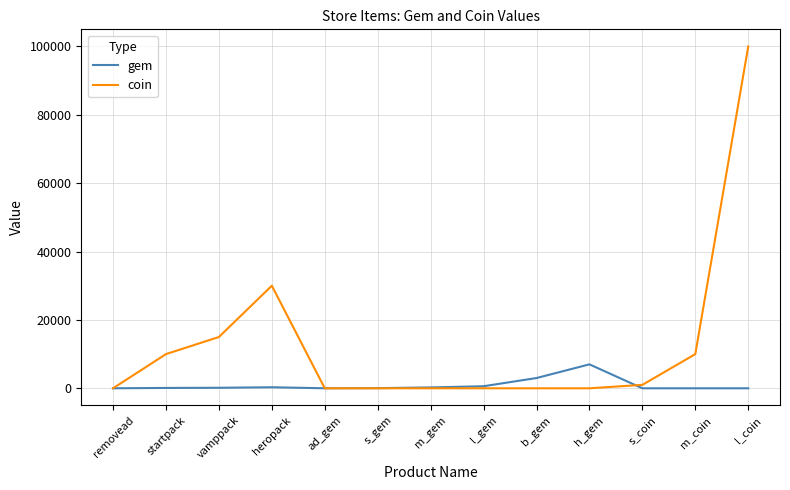

How many values in the coin series exceed 0?

6